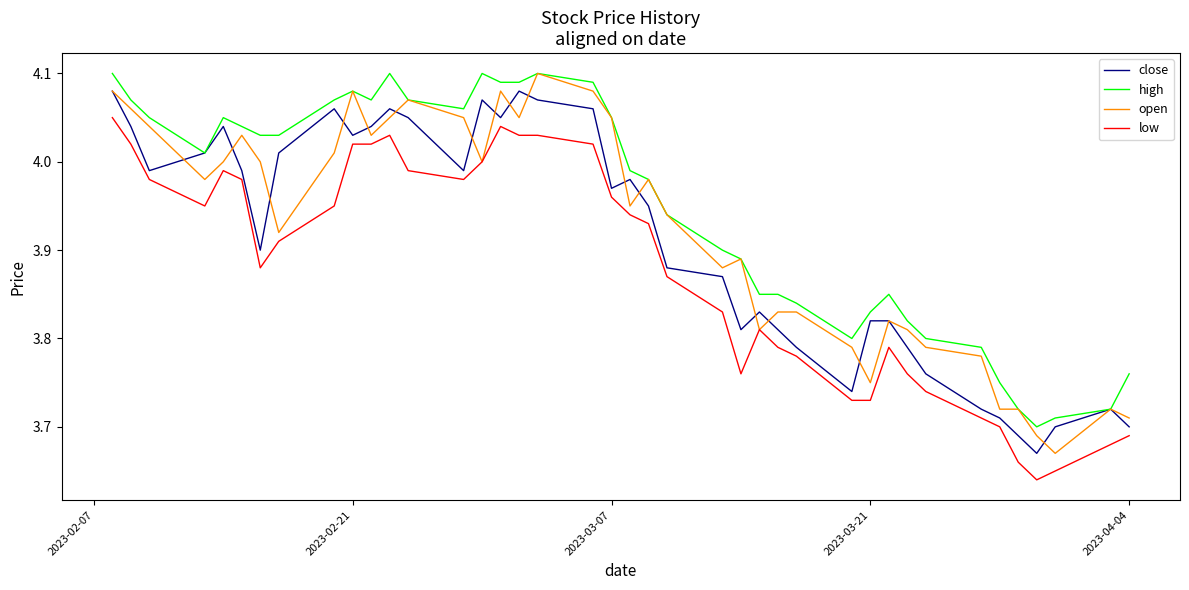

Rank the series by their average value, from lowest to highest.

low, close, open, high